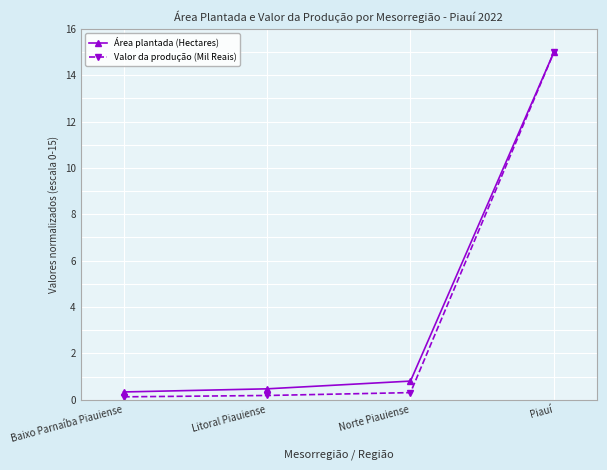

Which category has the highest value across all series?

Piauí